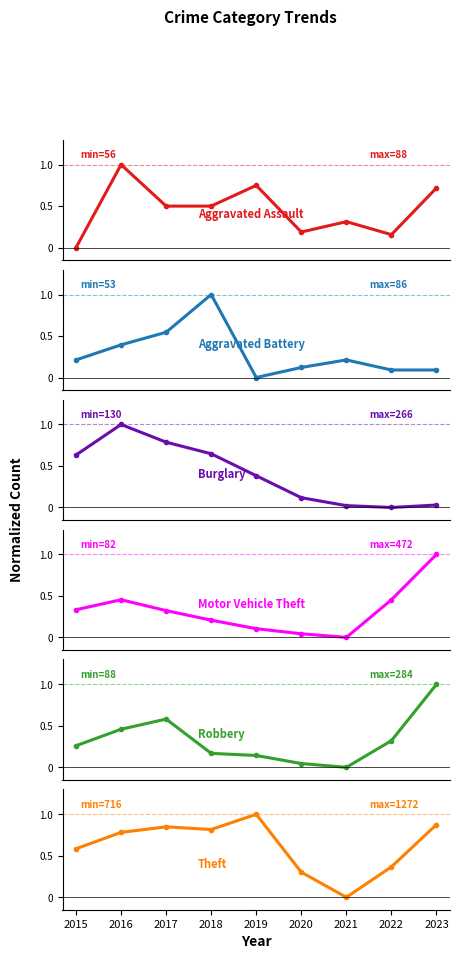

How many interior local peaks does the Aggravated Battery series have?

2